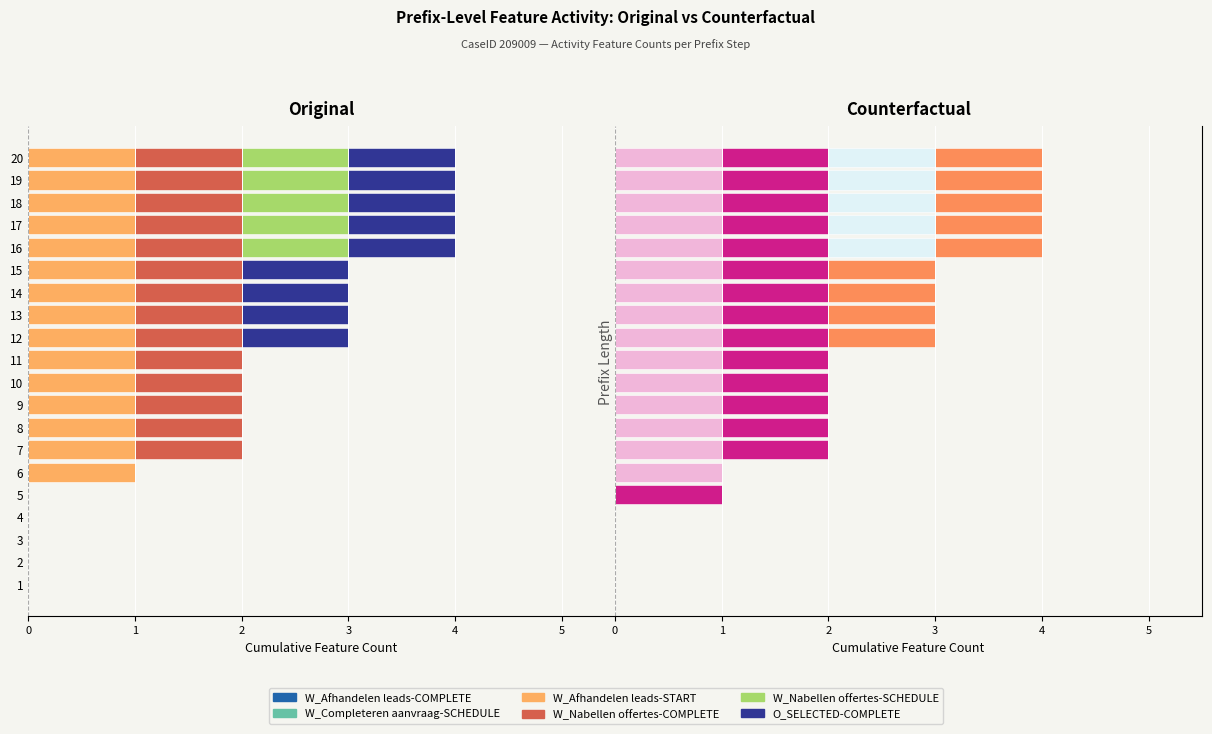

What is the label of the 17th bar from the right?

2